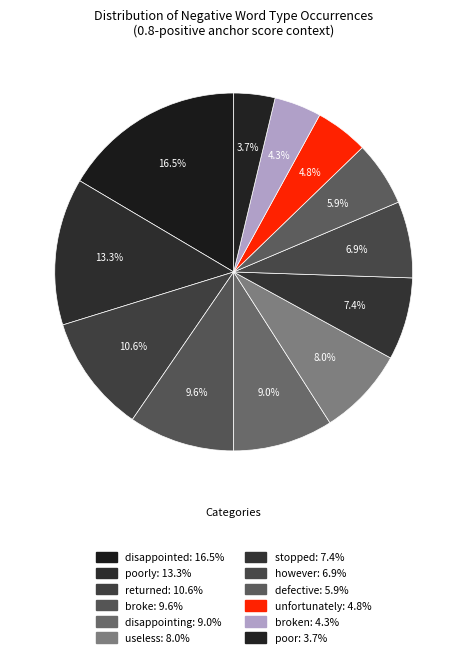

How many segments does this pie chart have?

12